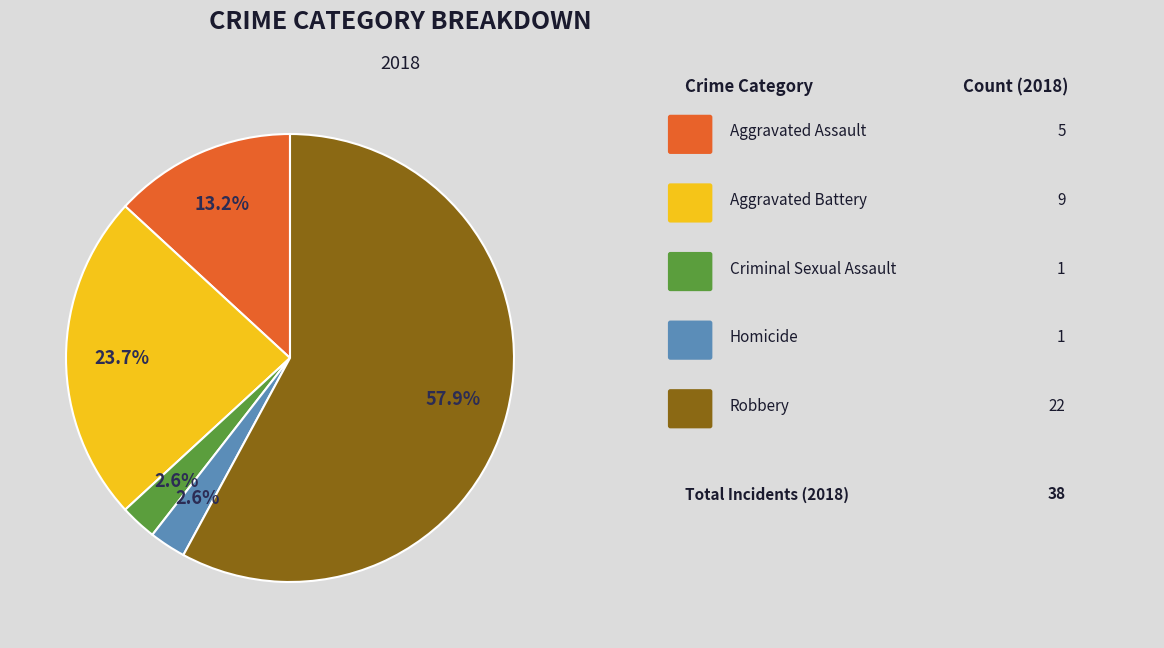

Is there any slice that represents more than half of the pie?

Yes